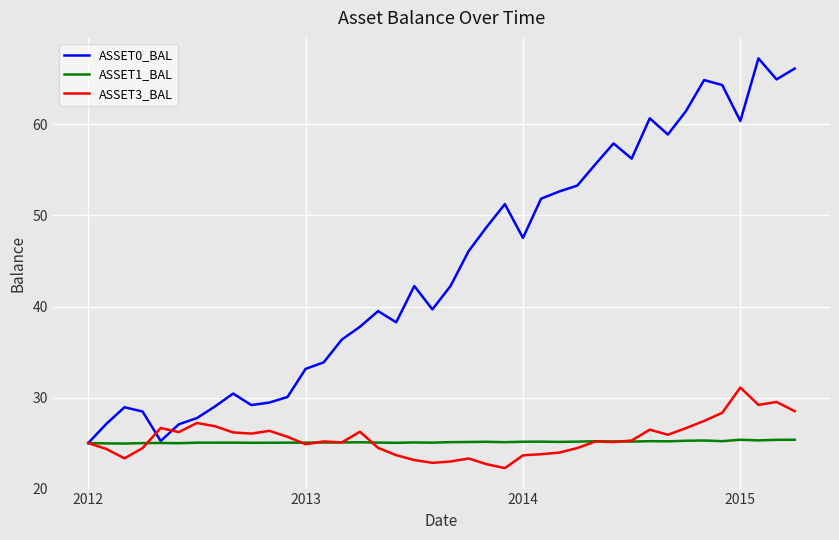

What is the greatest value displayed?

67.3